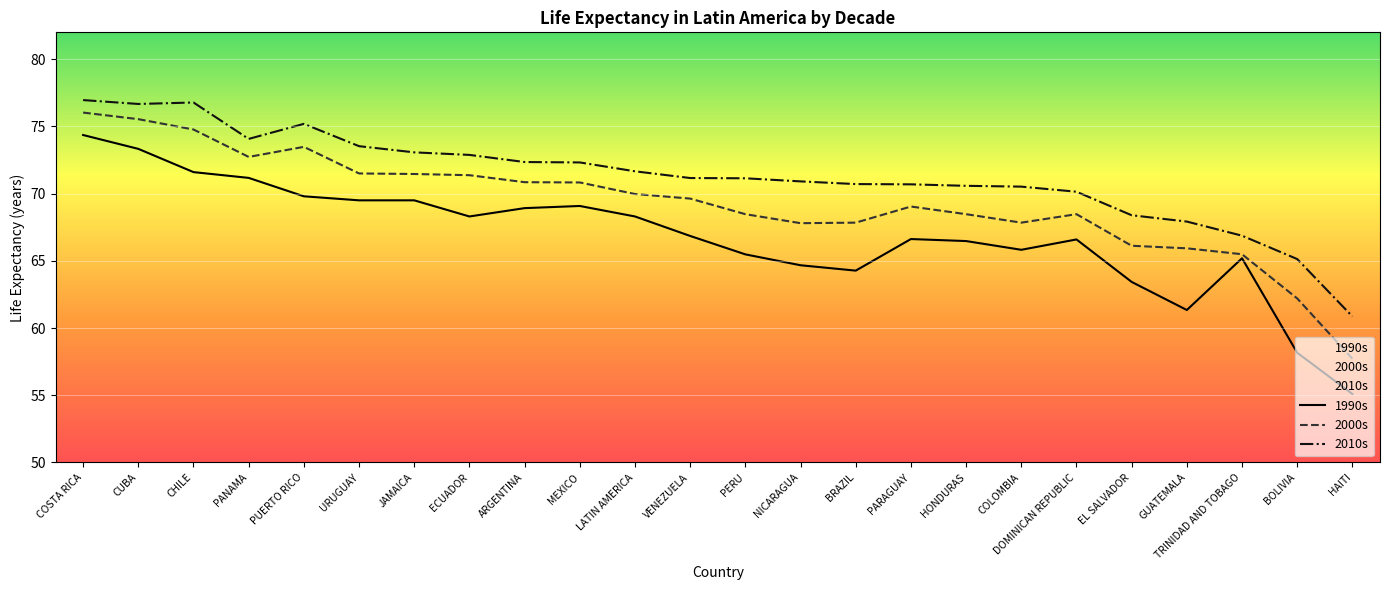

What are all the series names shown in the legend?

1990s, 2000s, 2010s